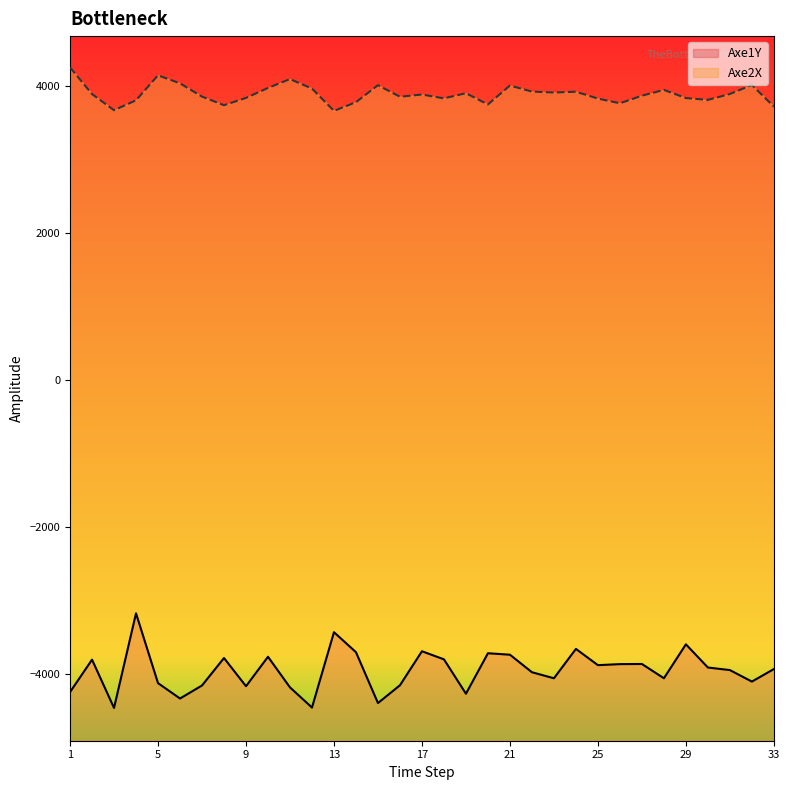

What is the value of the Axe2X point at the 16th from the left?

3848